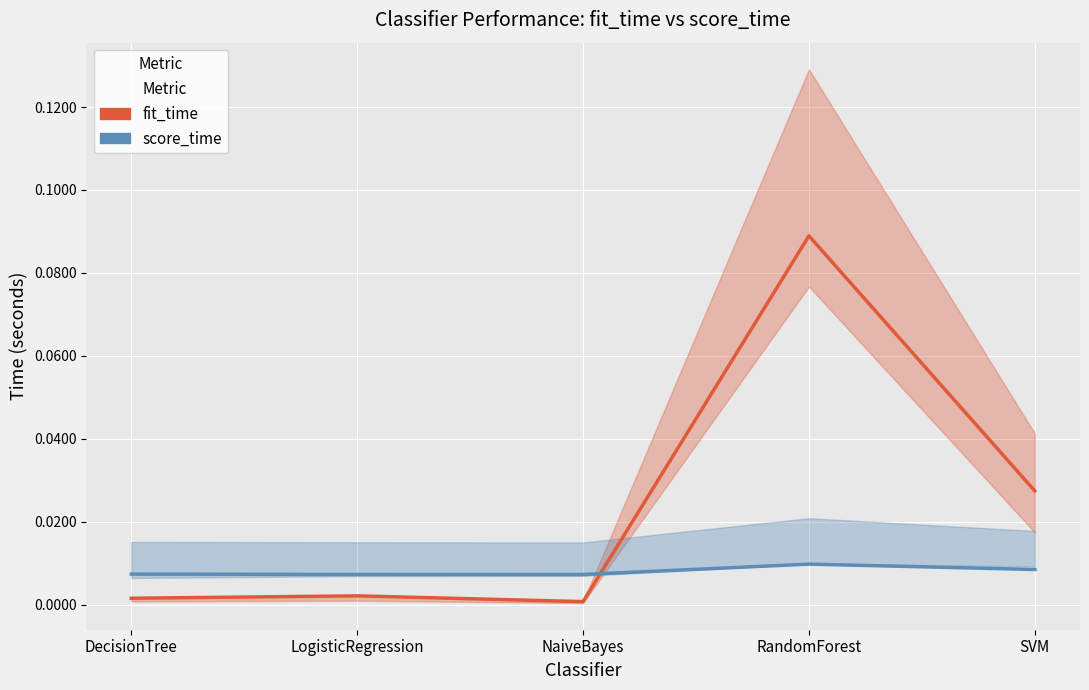

Reading left to right, what are all the values shown in this chart?

fit_time: 0.0	0.0	0.0	0.1	0.0
score_time: 0.0	0.0	0.0	0.0	0.0